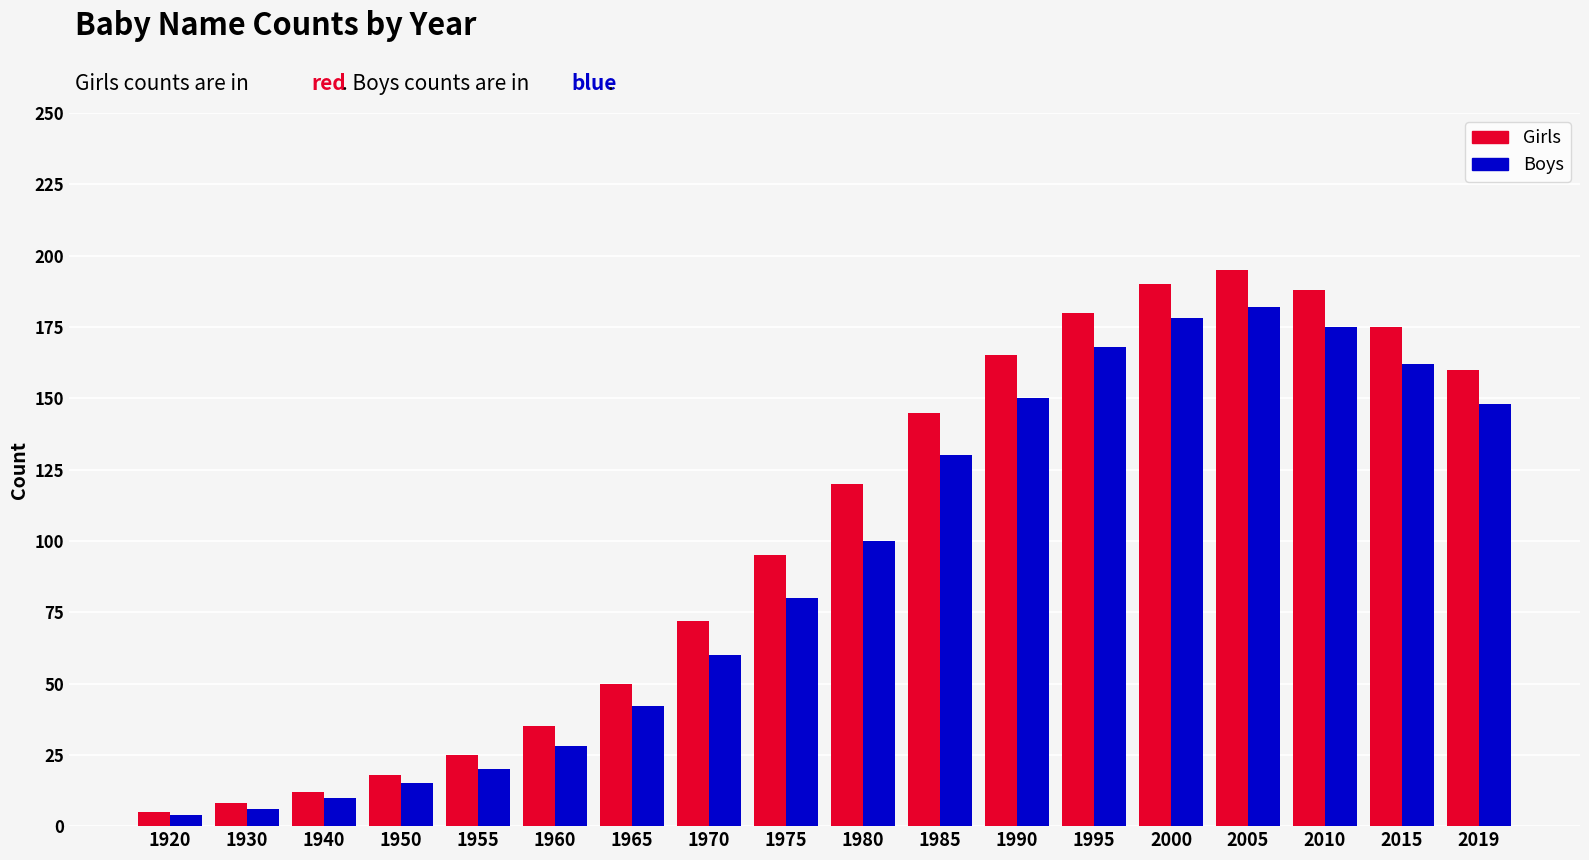

How many categories are shown in the chart?

18